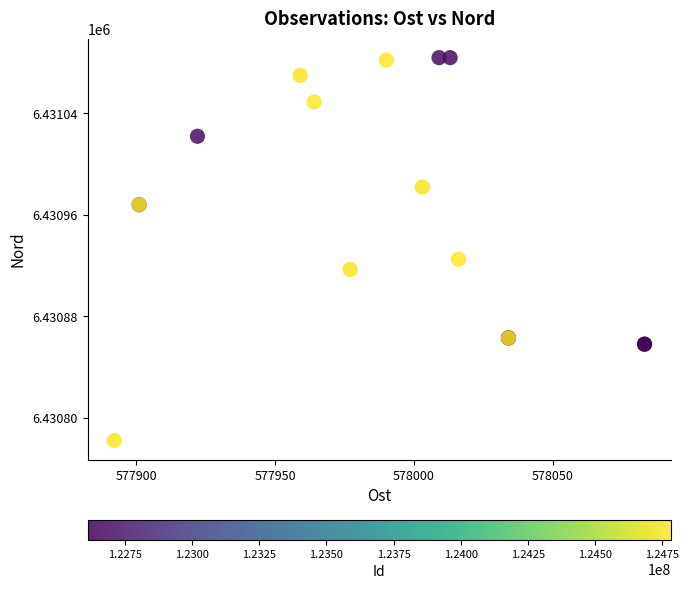

What Y value in the scatter plot is closest to 6430933?

6430925